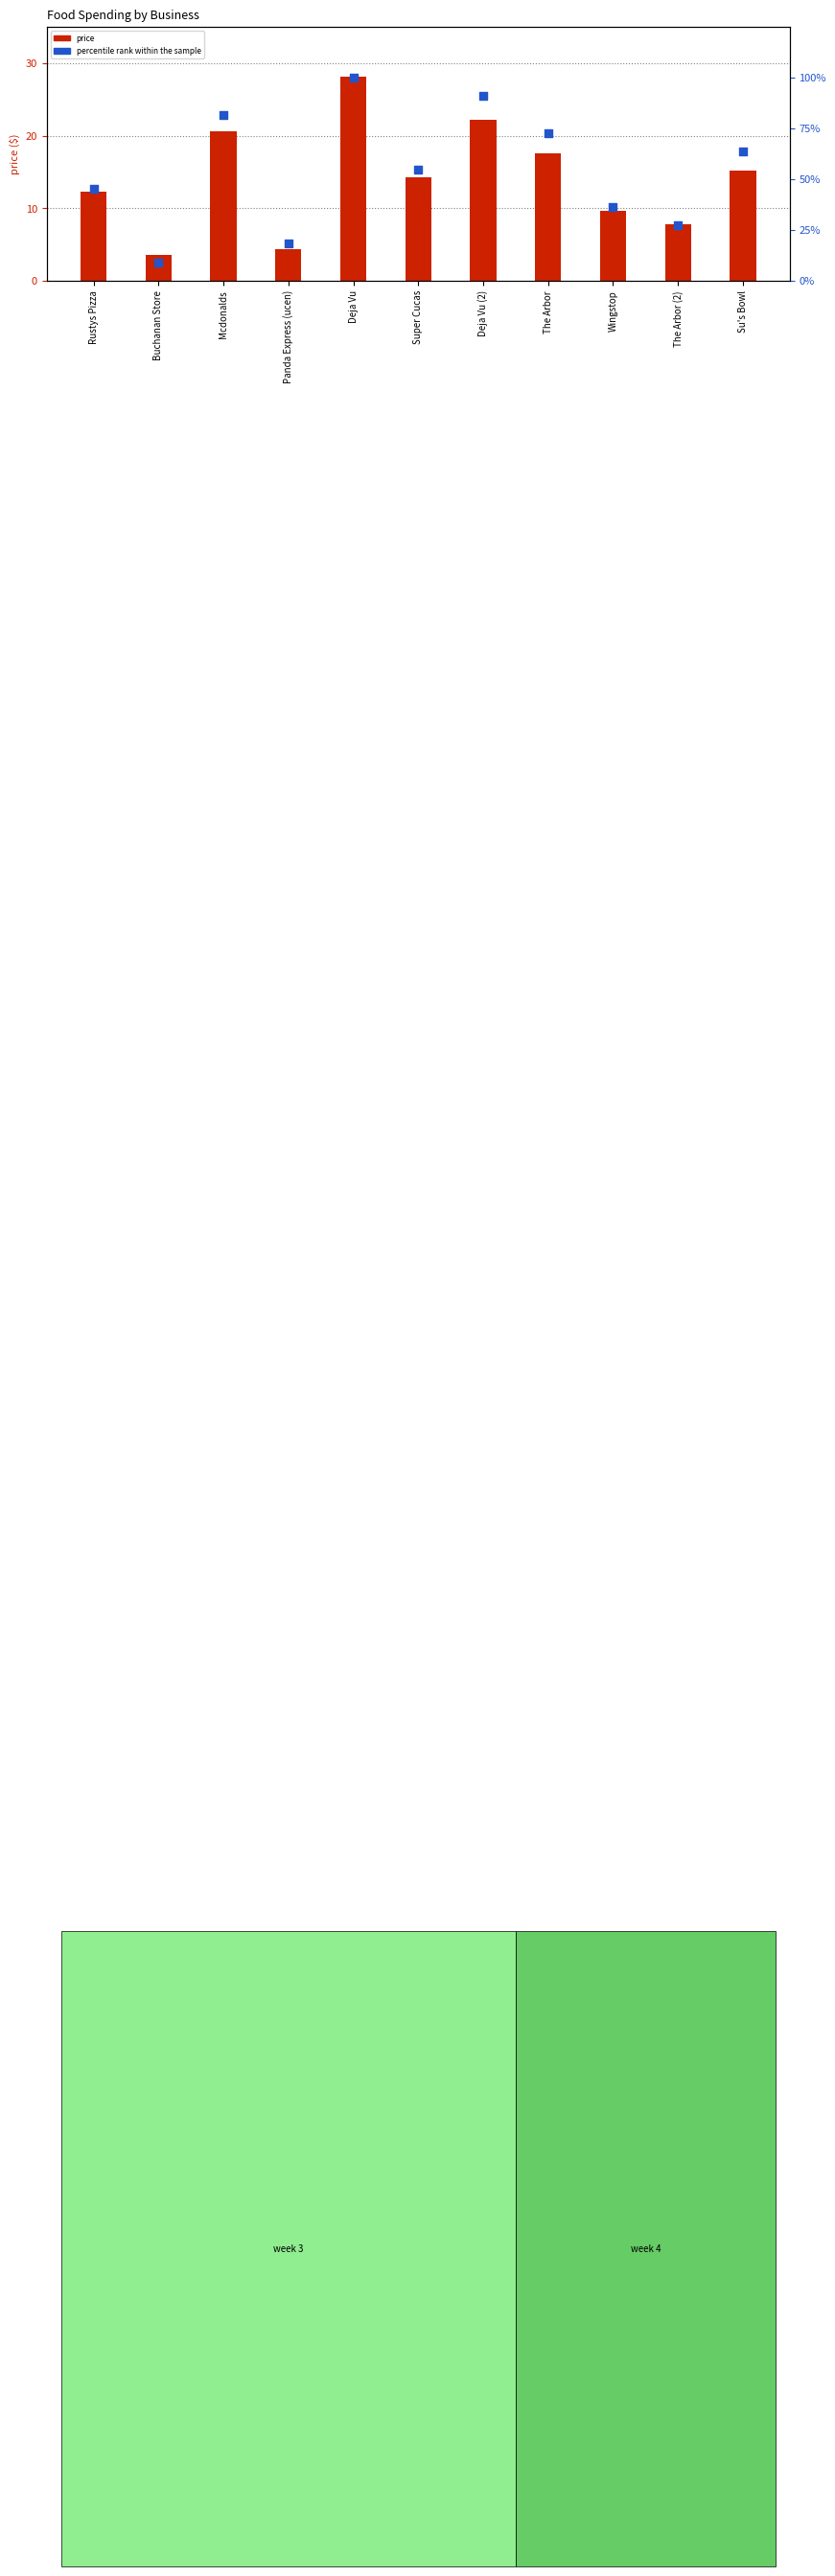

Which series reaches the minimum Y coordinate?

price